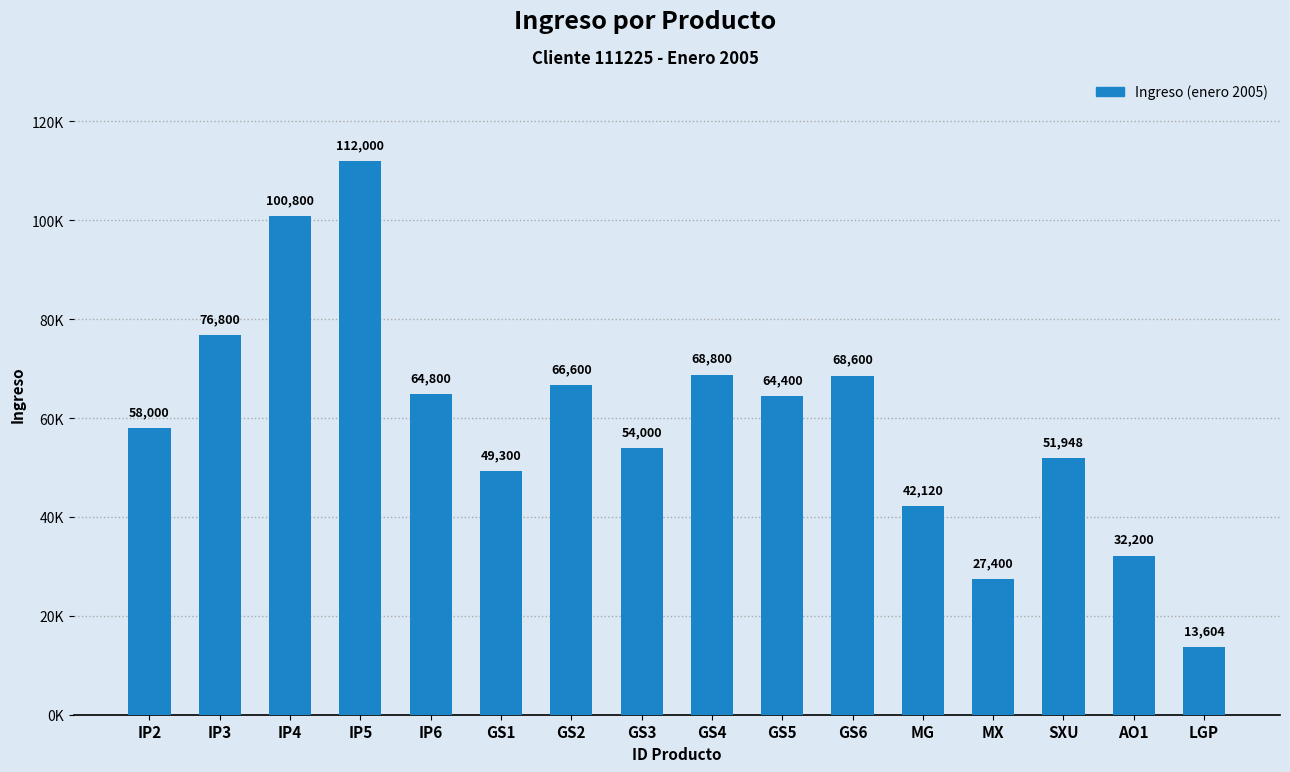

Which category has the lowest value across all series?

LGP